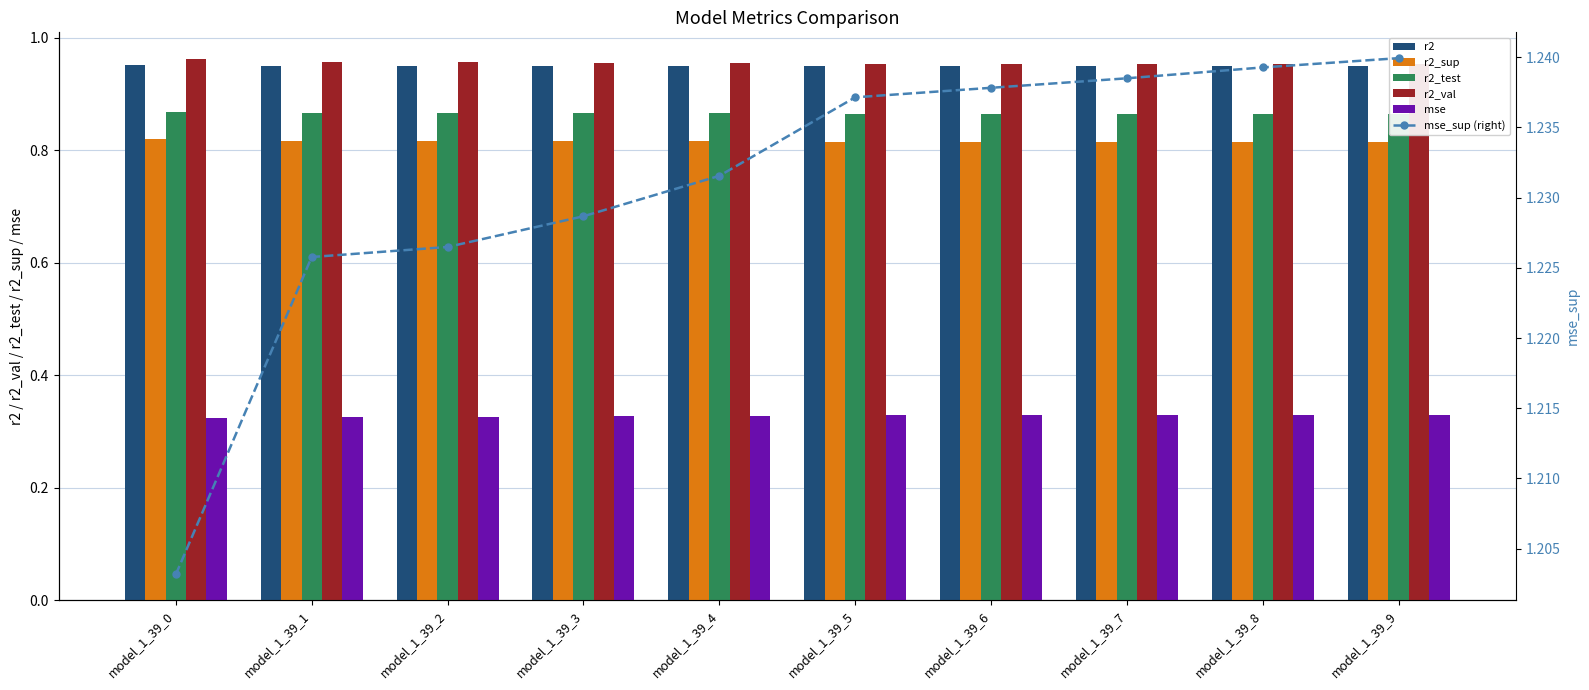

What is the value of the r2_sup bar at the 10th from the left?

0.8